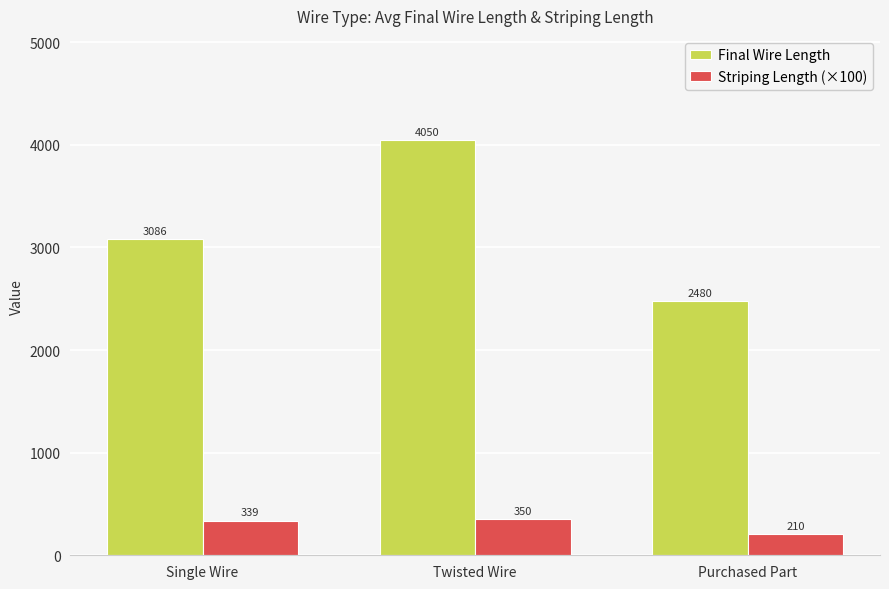

Rank the series at Single Wire from highest to lowest value.

Final Wire Length, Striping Length (×100)